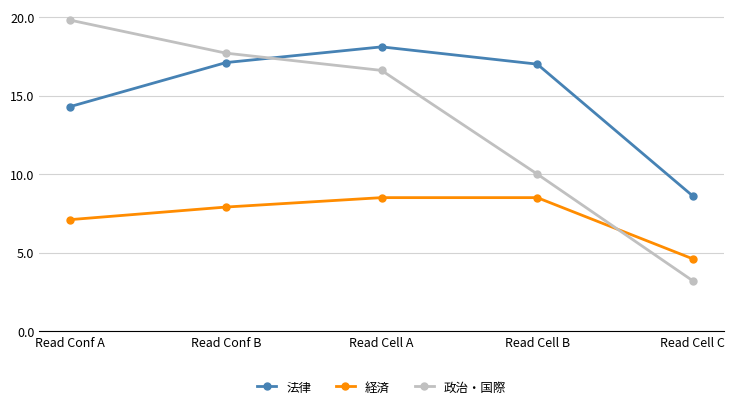

List the series in order of their overall mean, lowest first.

経済, 政治・国際, 法律